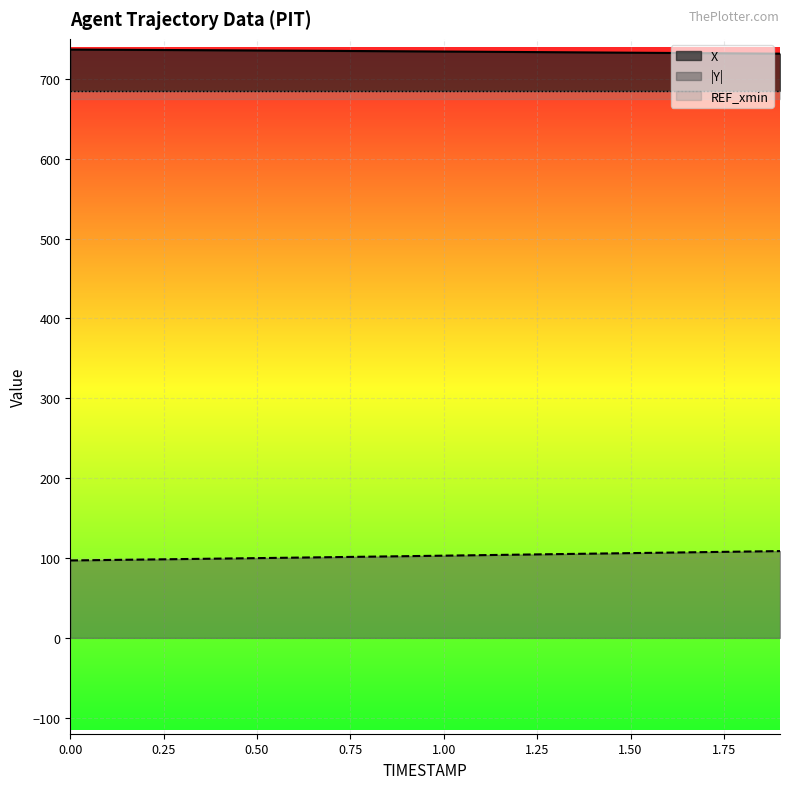

Does the chart display data point markers on the line(s)?

No